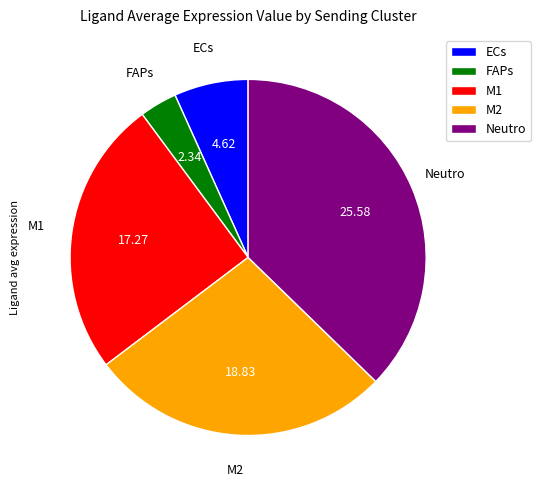

The Neutro slice represents 50% of the pie. True or false?

False